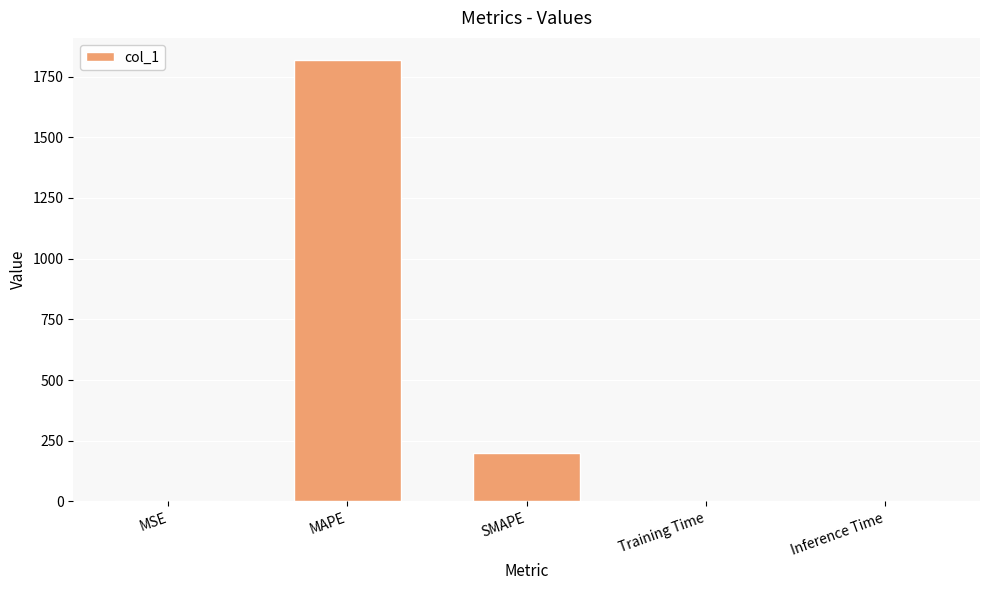

What is the sum of all values?

2018.7